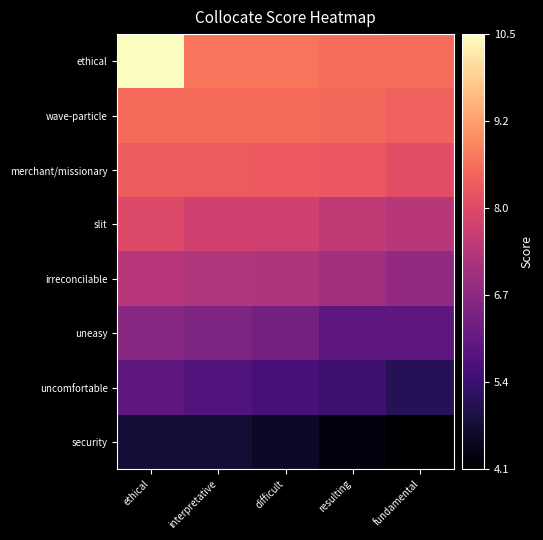

Which category has the lowest value across all series?

fundamental